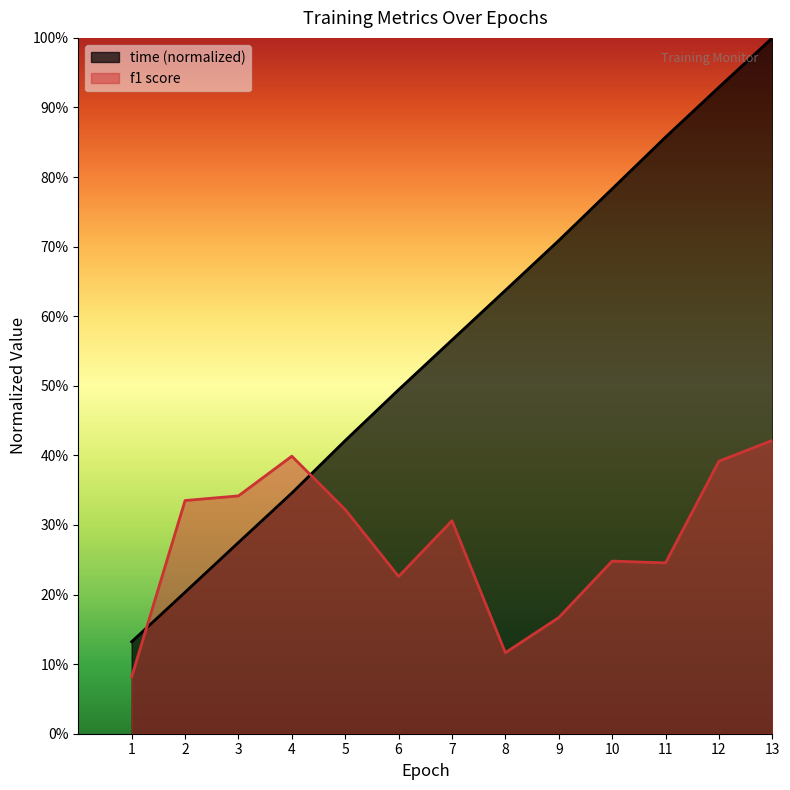

True or false: f1 has more than 0 points higher than both neighbors.

True